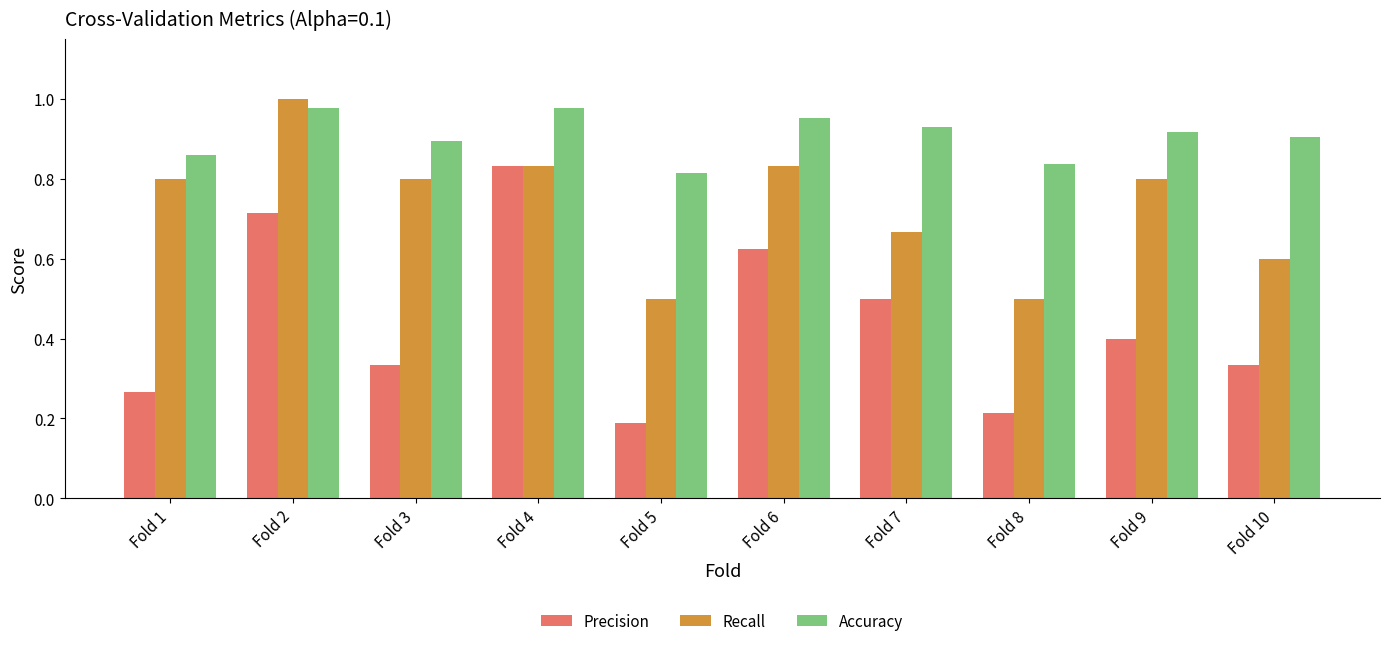

At which label does Accuracy reach its minimum?

Fold 5